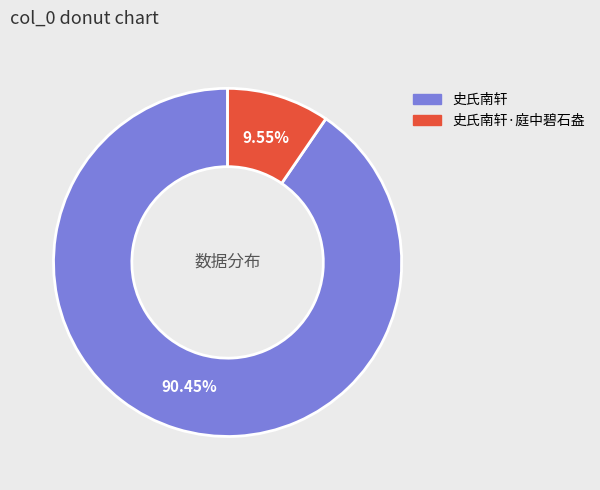

True or false: 史氏南轩·庭中碧石盎 accounts for 1% of the total.

False